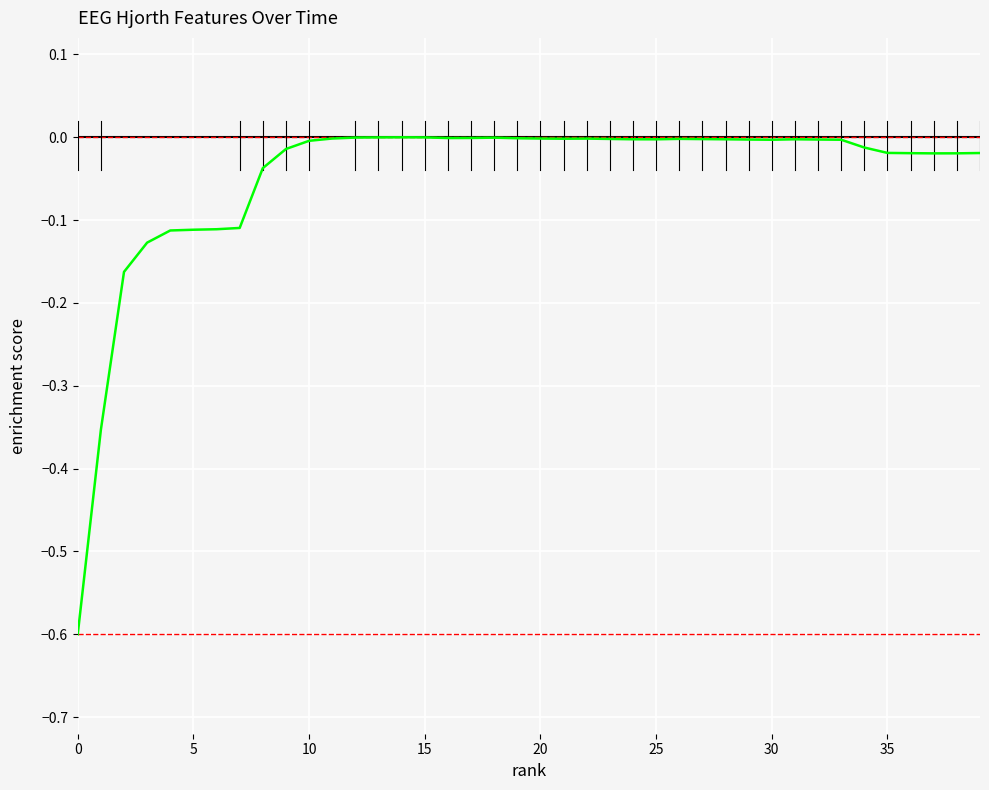

What is the minimum value shown in the chart?

-0.6